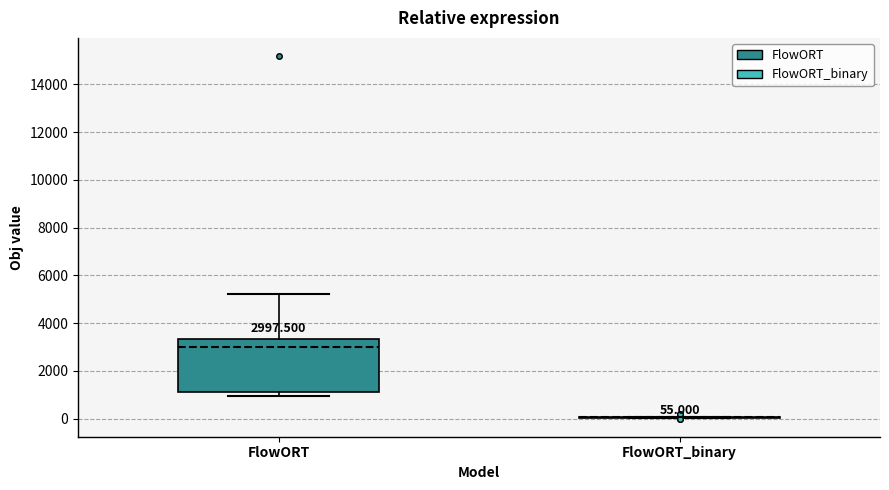

Which box is the tallest, from its lower edge to its upper edge?

FlowORT